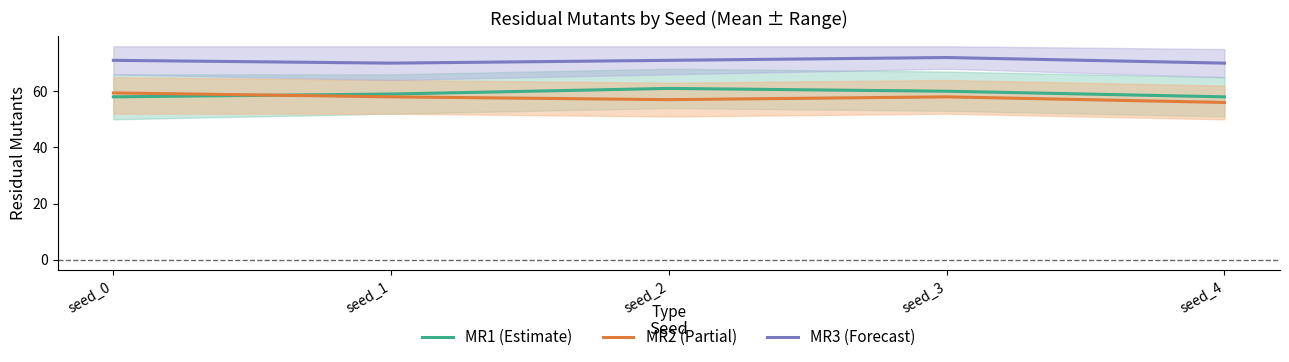

At which category is the sum across all series the highest?

seed_3